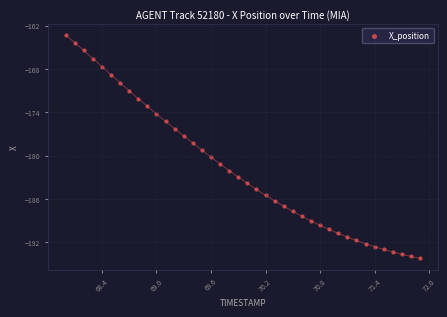

What is the range of X values (max minus min)?

3.9